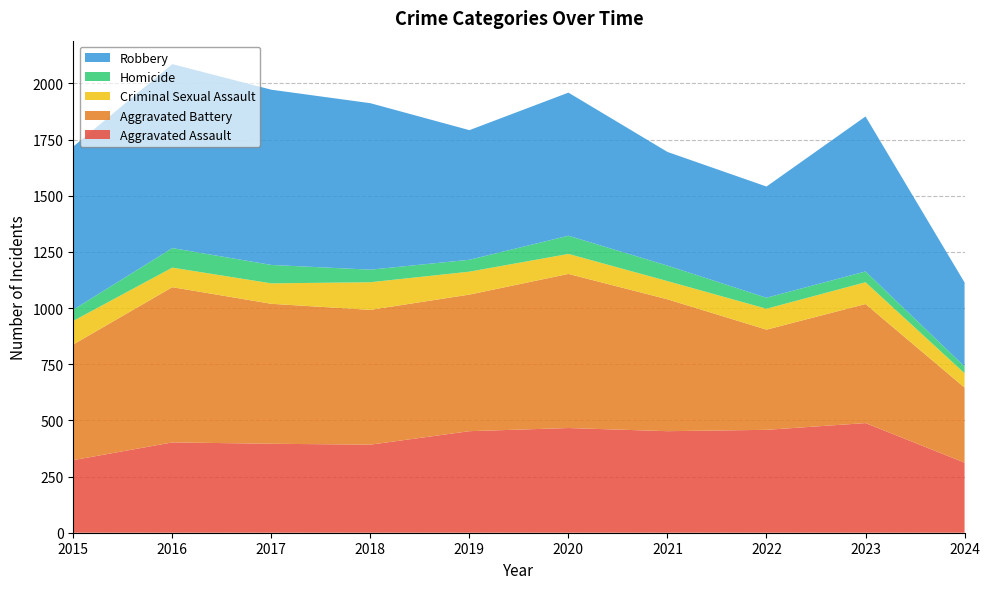

Reading left to right, extract all data points from this chart.

Aggravated Assault: 323	402	396	392	452	466	452	458	488	312
Aggravated Battery: 515	691	623	600	608	686	587	446	530	334
Criminal Sexual Assault: 105	87	91	123	102	89	81	93	97	64
Homicide: 50	87	82	56	53	81	69	49	48	30
Robbery: 726	819	780	741	577	637	506	495	690	374